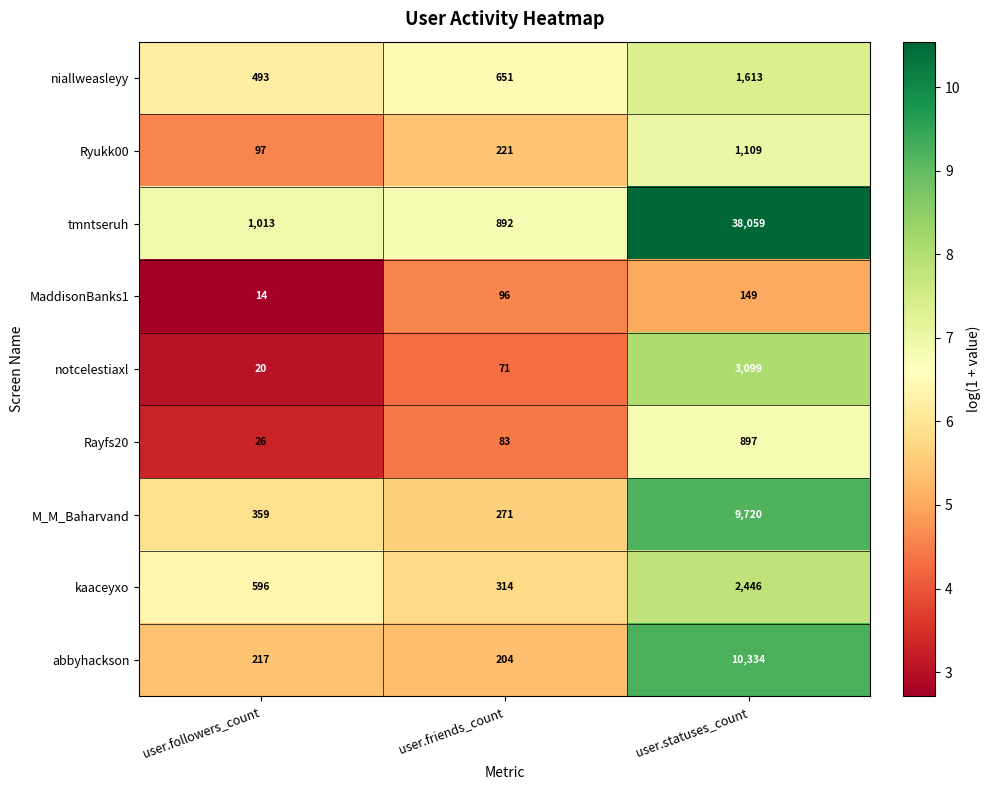

Is the value of niallweasleyy at user.friends_count greater than the value of Ryukk00 at user.followers_count?

Yes